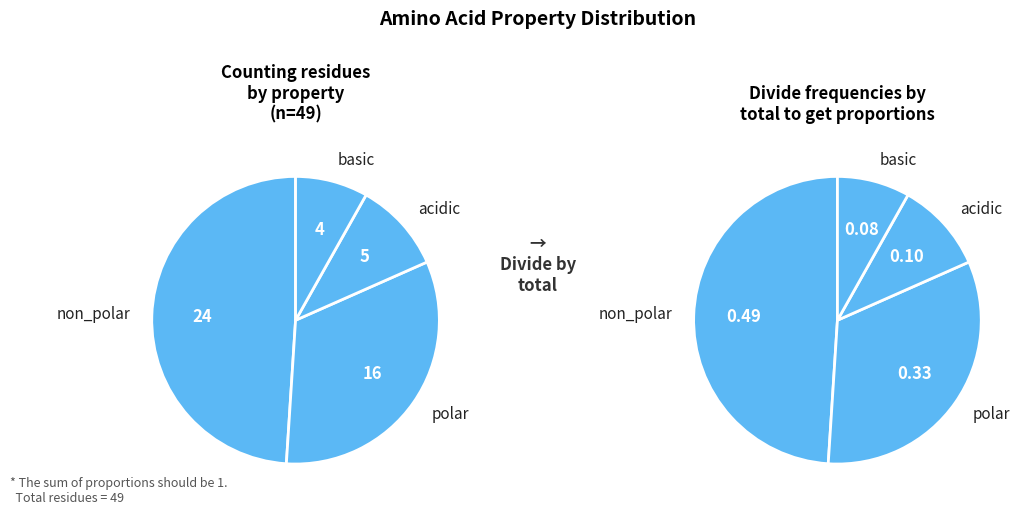

Approximately how many times larger is the value at non_polar compared to acidic?

4.8